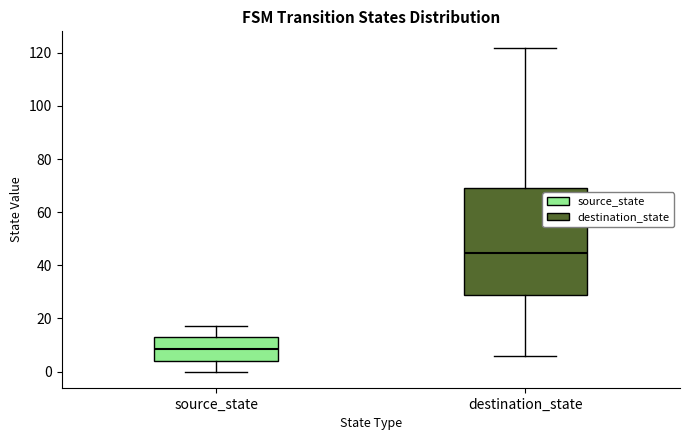

Comparing the boxes themselves (not the whiskers), which one is the tallest?

destination_state